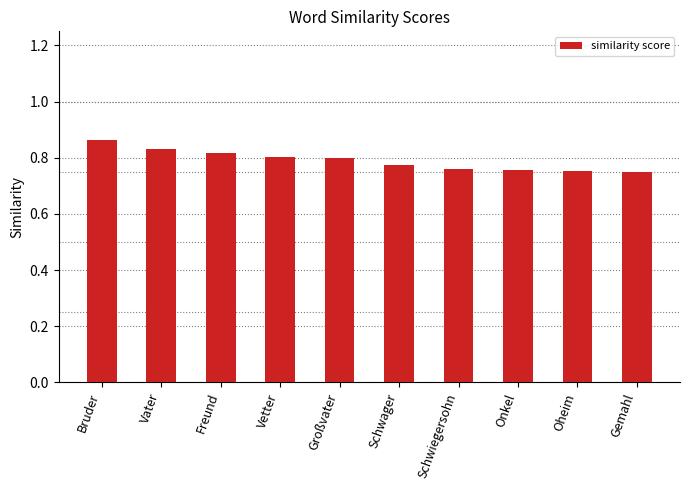

At which category does the chart reach its peak across all series?

Bruder